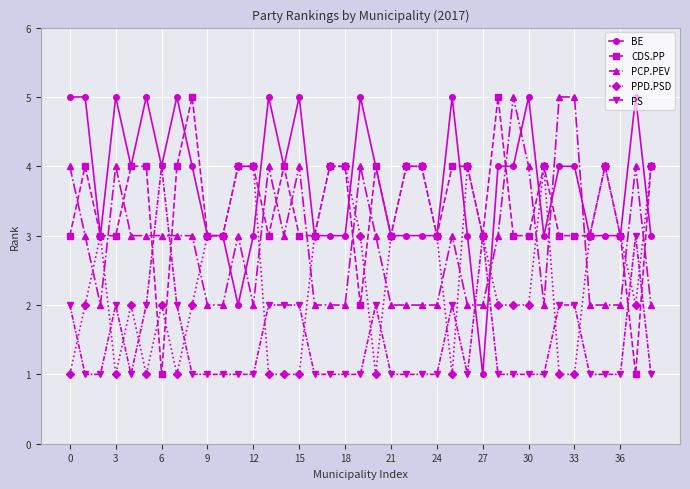

True or false: BE has more than 2 points higher than both neighbors.

True